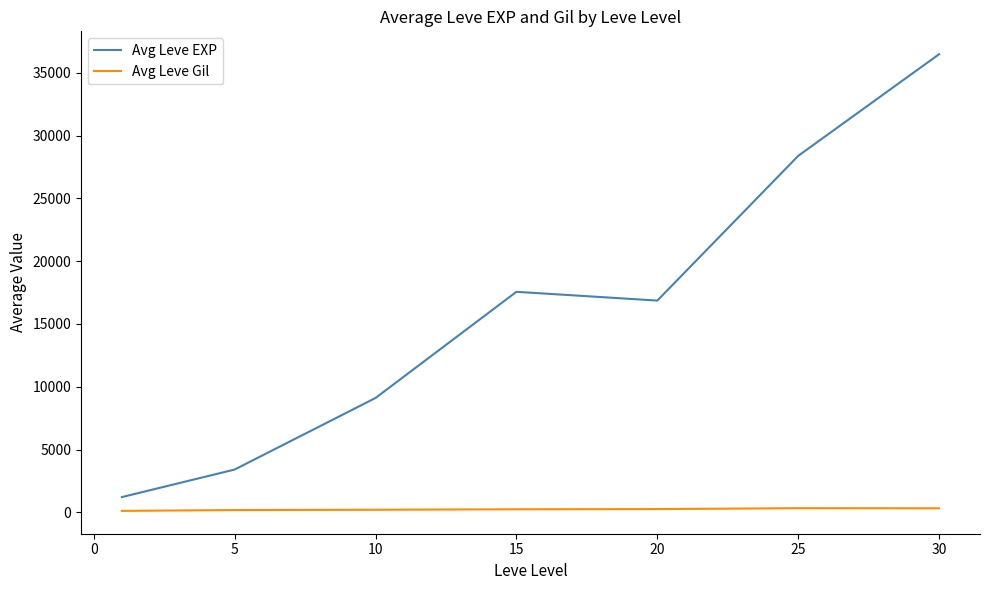

How many interior local valleys does the Avg Leve EXP series have?

1